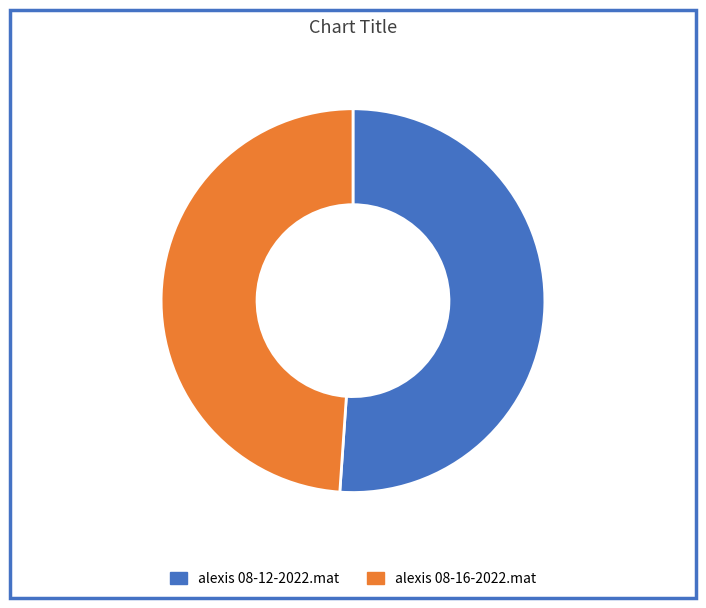

Does alexis 08-16-2022.mat represent more than half of the total?

No